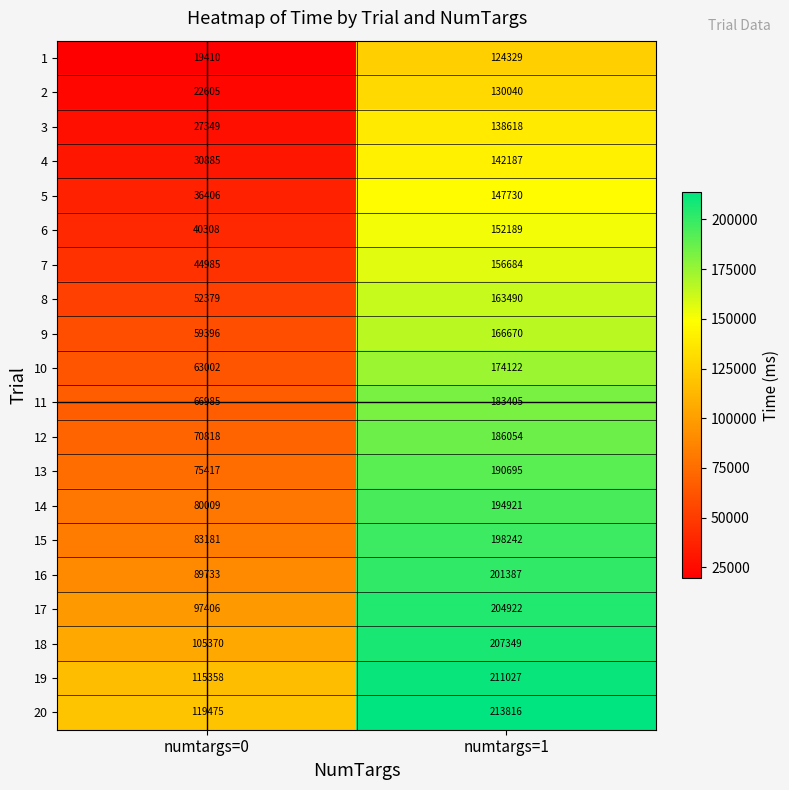

What is the minimum value for 9?

59396